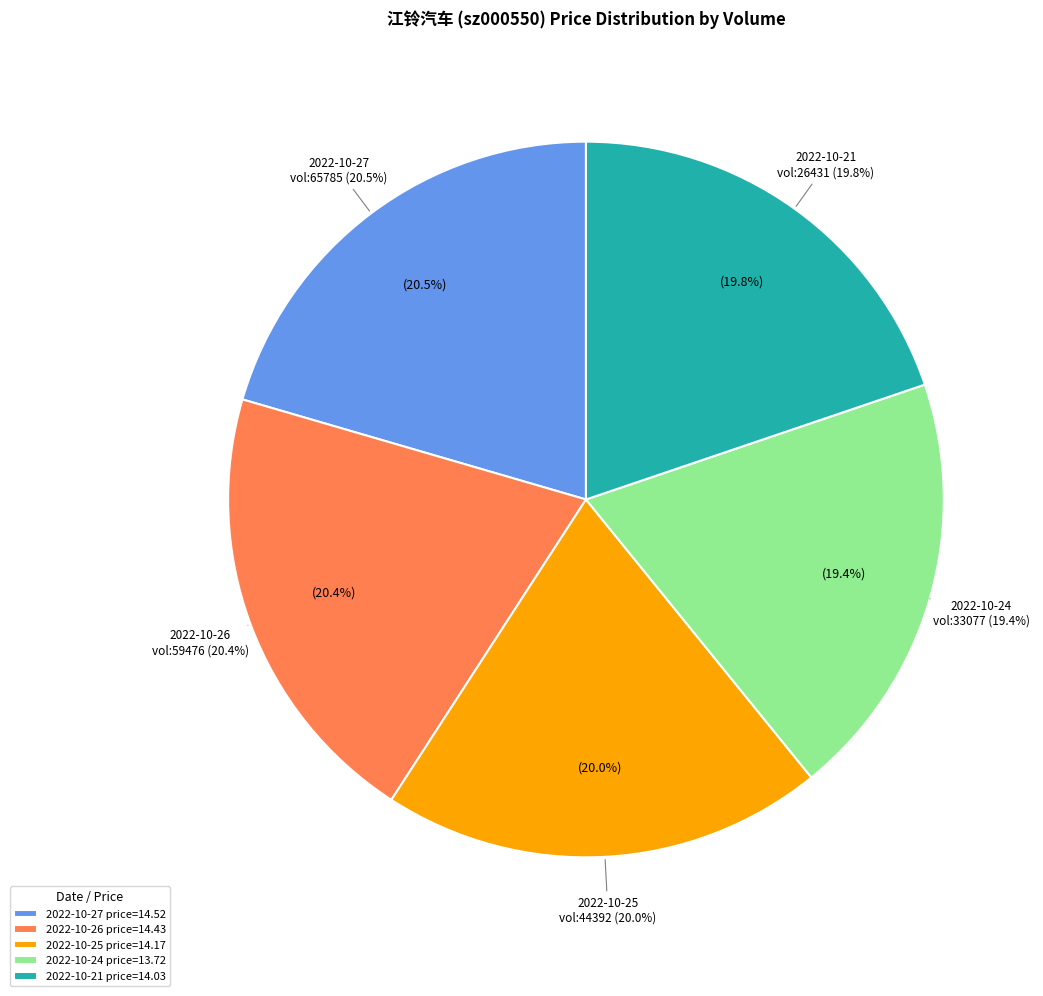

How many slices are in this pie chart?

5